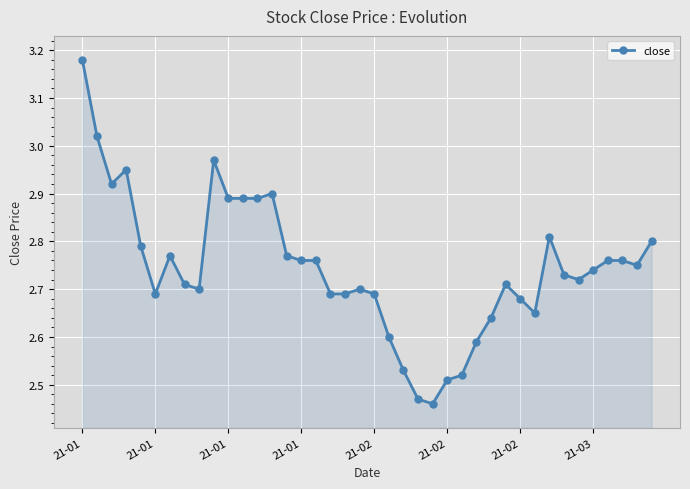

What is the difference between the maximum and minimum values?

0.7